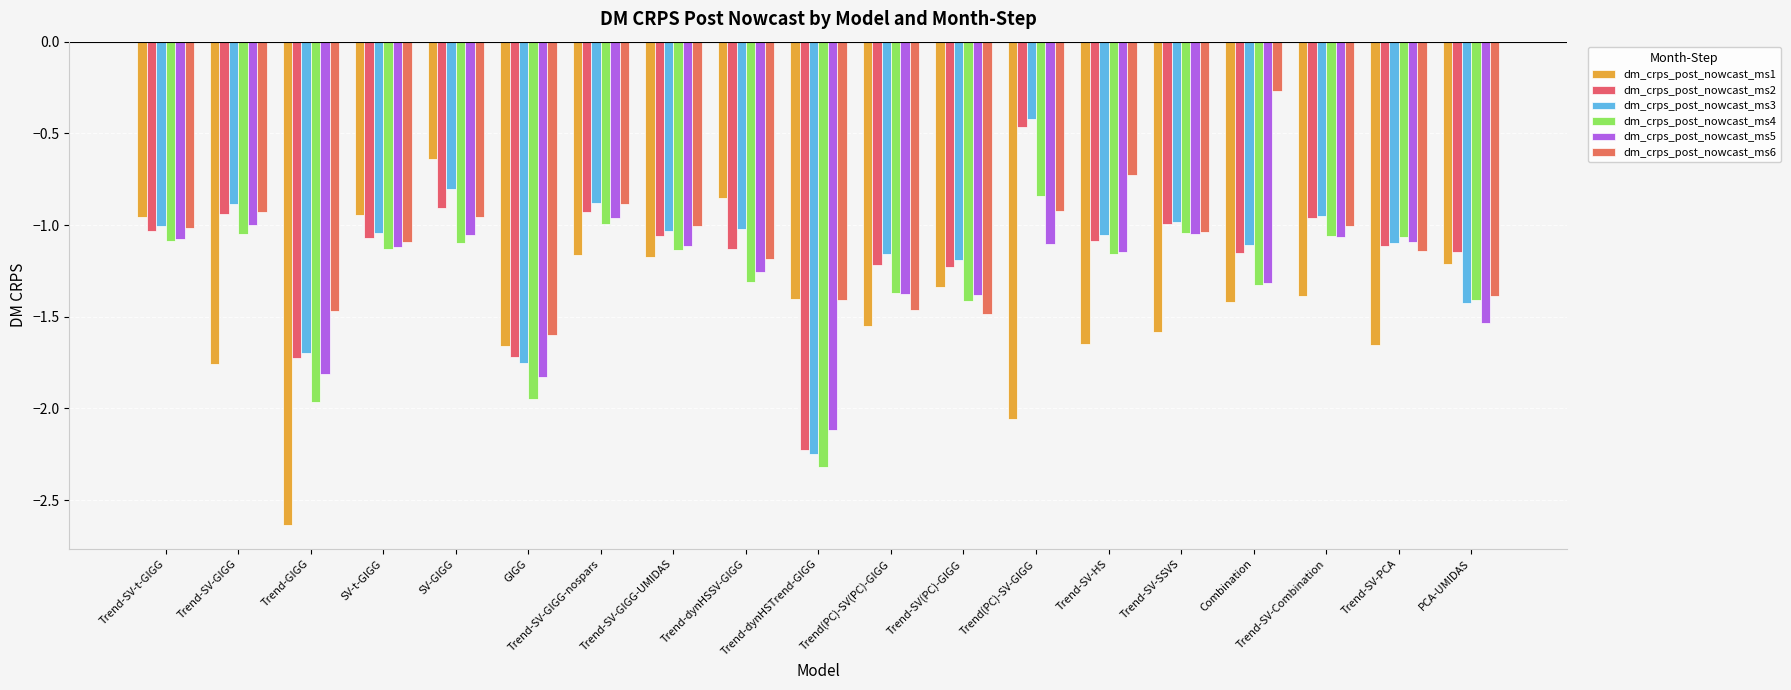

Between Trend(PC)-SV(PC)-GIGG and Combination, which series saw the biggest shift?

dm_crps_post_nowcast_ms6